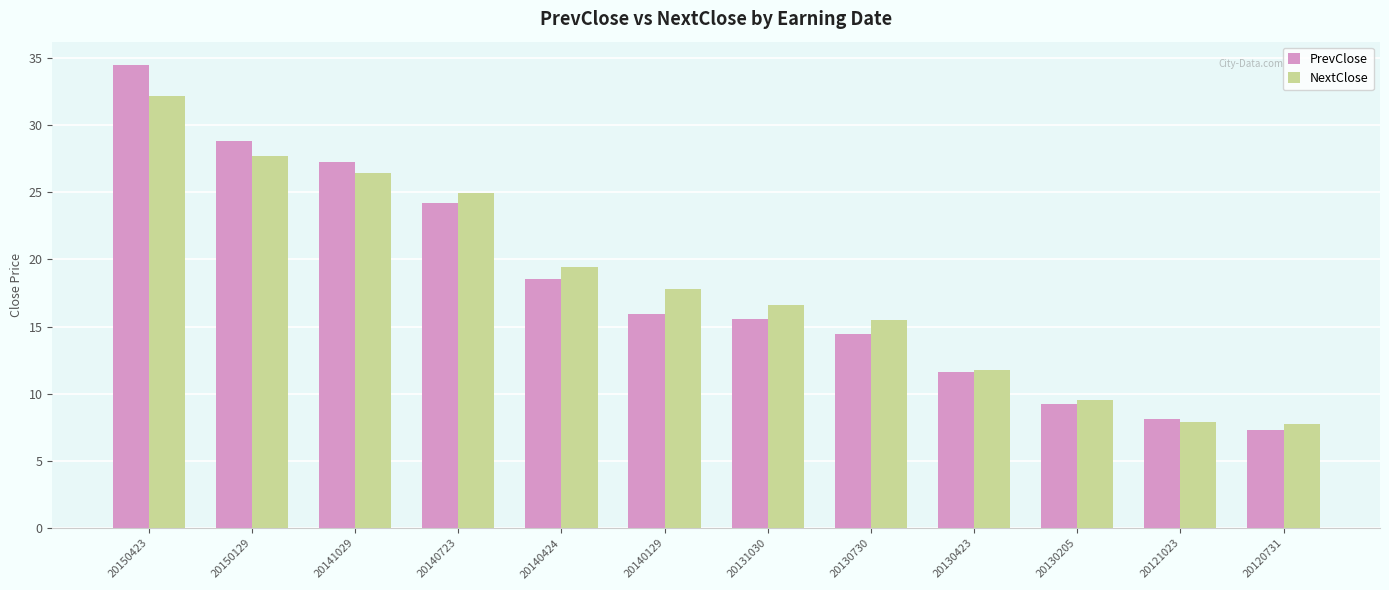

Rank the series by their maximum value, from lowest to highest.

NextClose, PrevClose